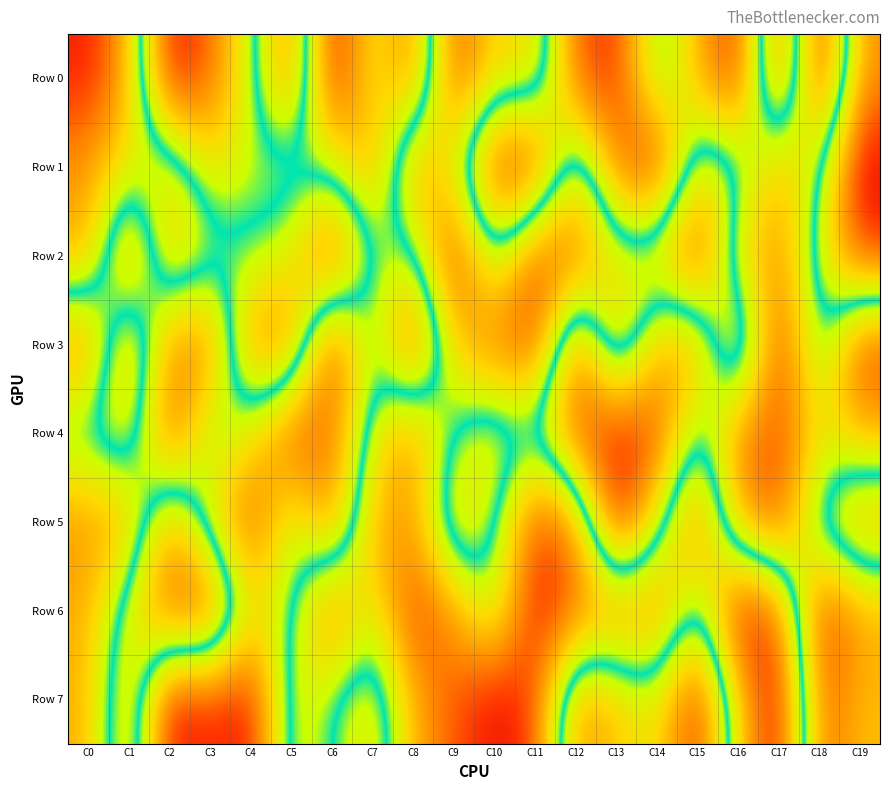

How many series are shown in this chart?

8